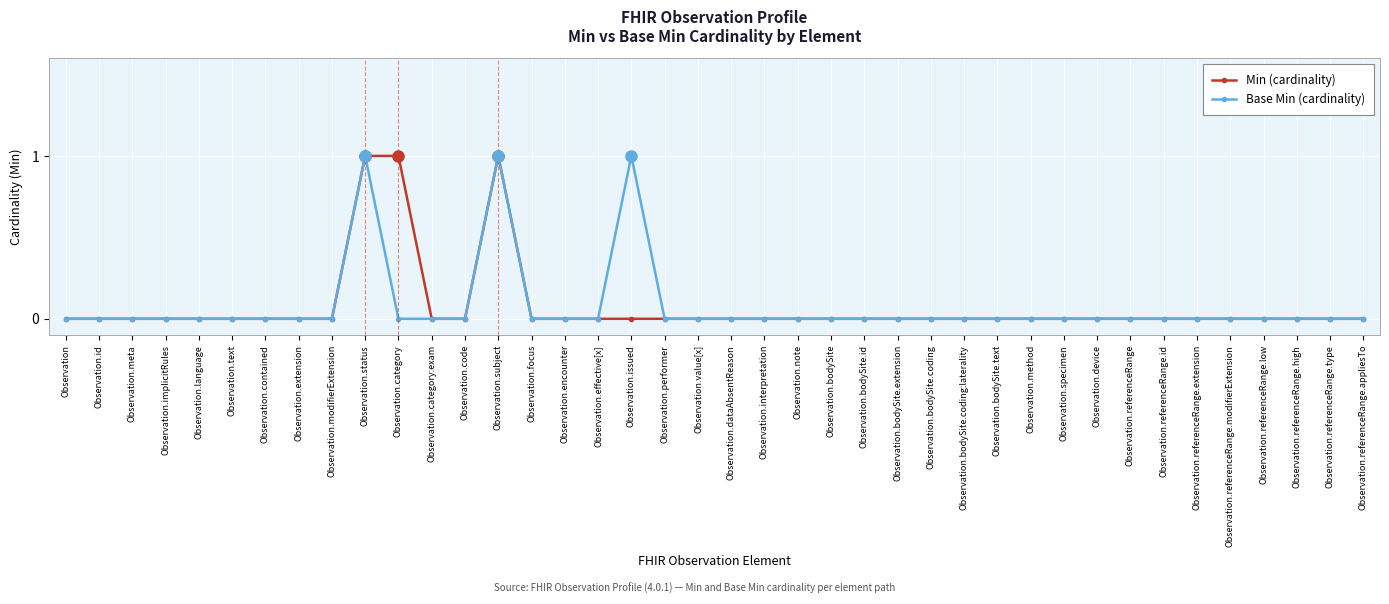

What are all the series names shown in the legend?

Min (cardinality), Base Min (cardinality)